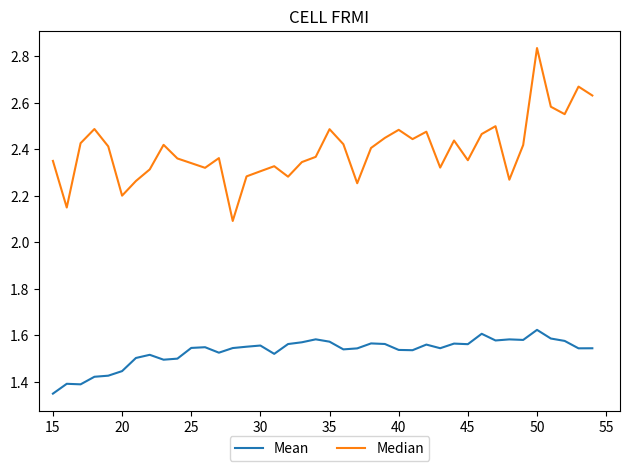

Rank the series by their maximum value, from highest to lowest.

Median, Mean